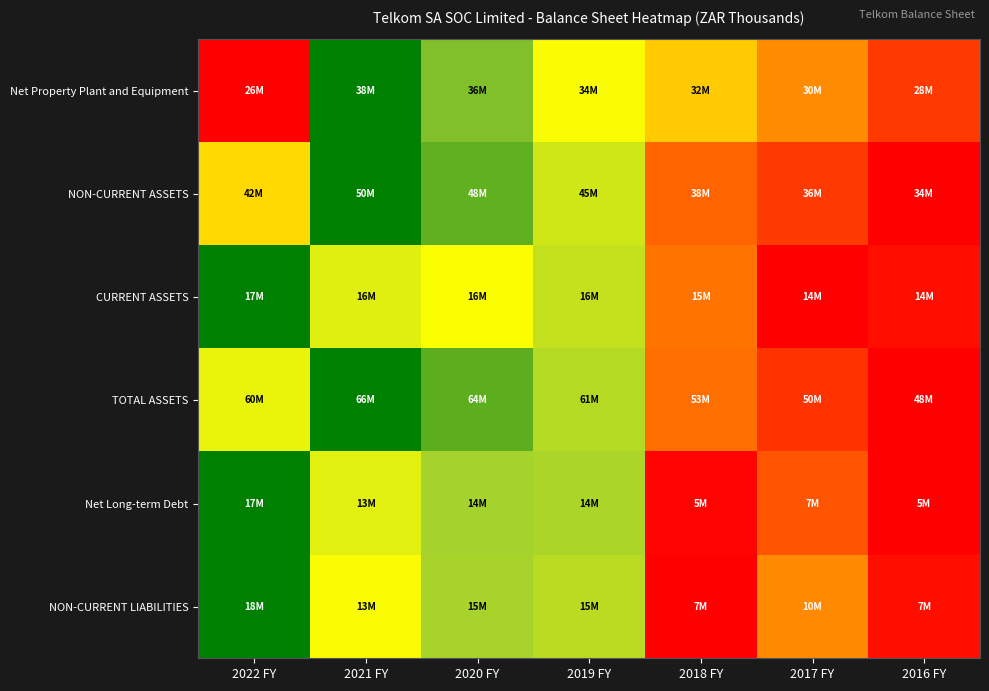

Reading left to right, what are all the values shown in this chart?

Net Property Plant and Equipment: 2022 FY=0.0	2021 FY=1.0	2020 FY=0.8	2019 FY=0.6	2018 FY=0.5	2017 FY=0.3	2016 FY=0.1
NON-CURRENT ASSETS: 2022 FY=0.5	2021 FY=1.0	2020 FY=0.9	2019 FY=0.7	2018 FY=0.2	2017 FY=0.1	2016 FY=0.0
CURRENT ASSETS: 2022 FY=1.0	2021 FY=0.7	2020 FY=0.6	2019 FY=0.7	2018 FY=0.3	2017 FY=0.0	2016 FY=0.0
TOTAL ASSETS: 2022 FY=0.6	2021 FY=1.0	2020 FY=0.9	2019 FY=0.7	2018 FY=0.3	2017 FY=0.1	2016 FY=0.0
Net Long-term Debt: 2022 FY=1.0	2021 FY=0.7	2020 FY=0.8	2019 FY=0.8	2018 FY=0.0	2017 FY=0.2	2016 FY=0.0
NON-CURRENT LIABILITIES: 2022 FY=1.0	2021 FY=0.6	2020 FY=0.8	2019 FY=0.7	2018 FY=0.0	2017 FY=0.3	2016 FY=0.0